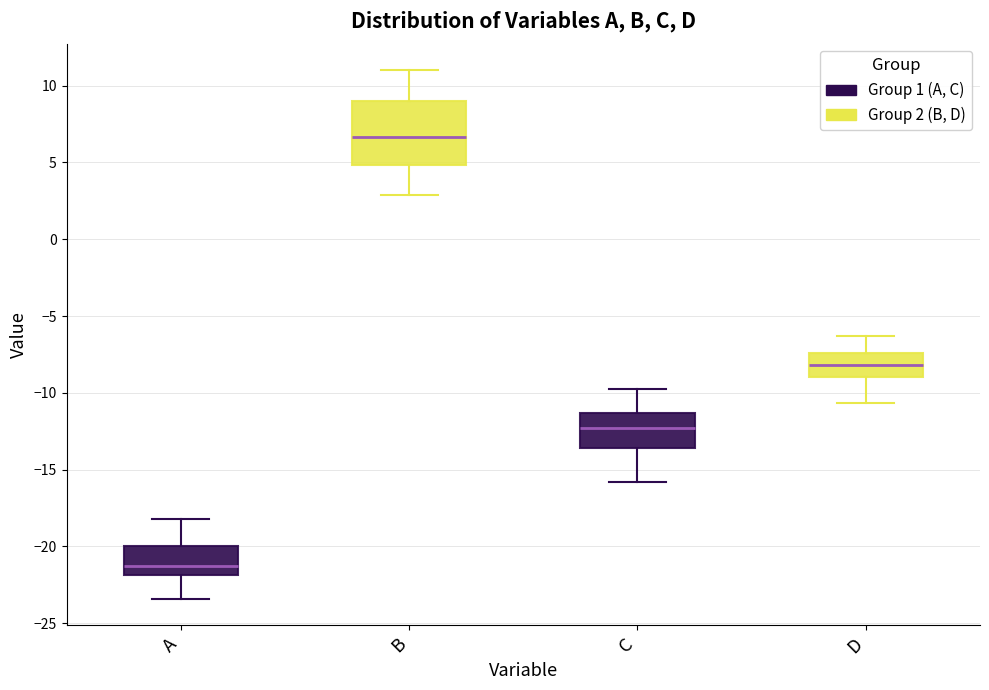

Reading left to right, transcribe this box plot: for each box, give where its median line is, the range the box spans, and where its two whiskers end, as read against the y-axis. The values are not printed on the chart, so give them approximately, as read against the axis.

A: median -21.0, box -22.0 to -20.0, whiskers -23.5 to -18.0
B: median 6.5, box 5.0 to 9.0, whiskers 3.0 to 11.0
C: median -12.5, box -13.5 to -11.5, whiskers -16.0 to -10.0
D: median -8.0, box -9.0 to -7.5, whiskers -10.5 to -6.5